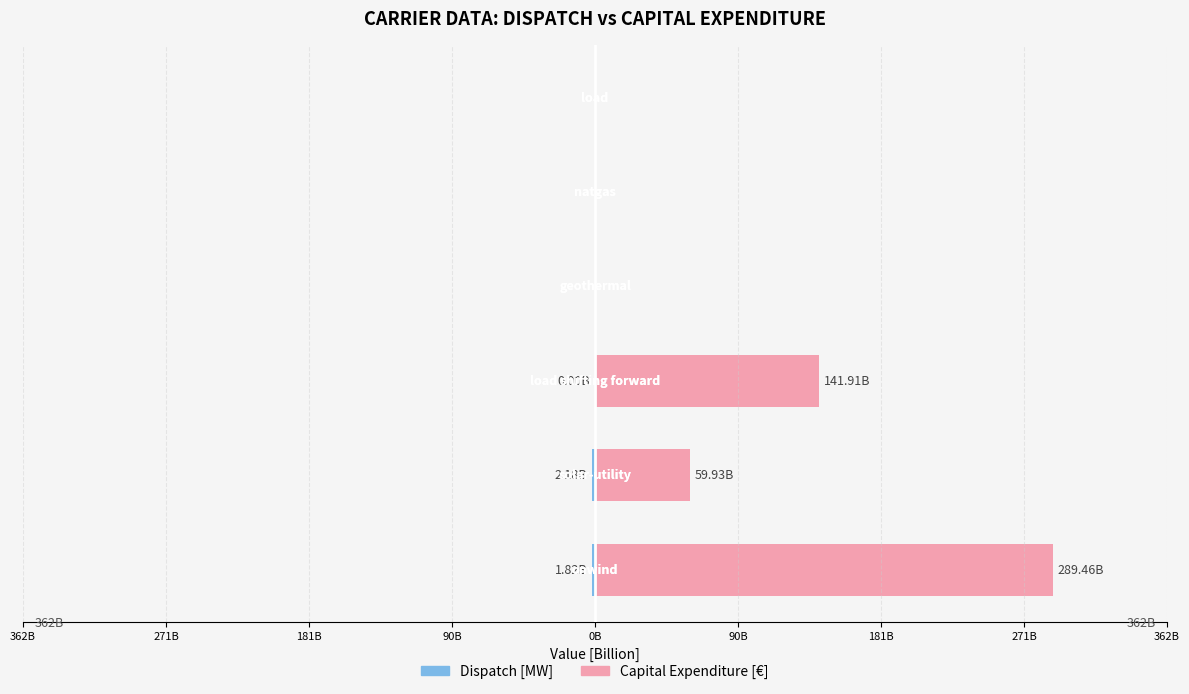

At how many categories does at least one series exceed 117?

2